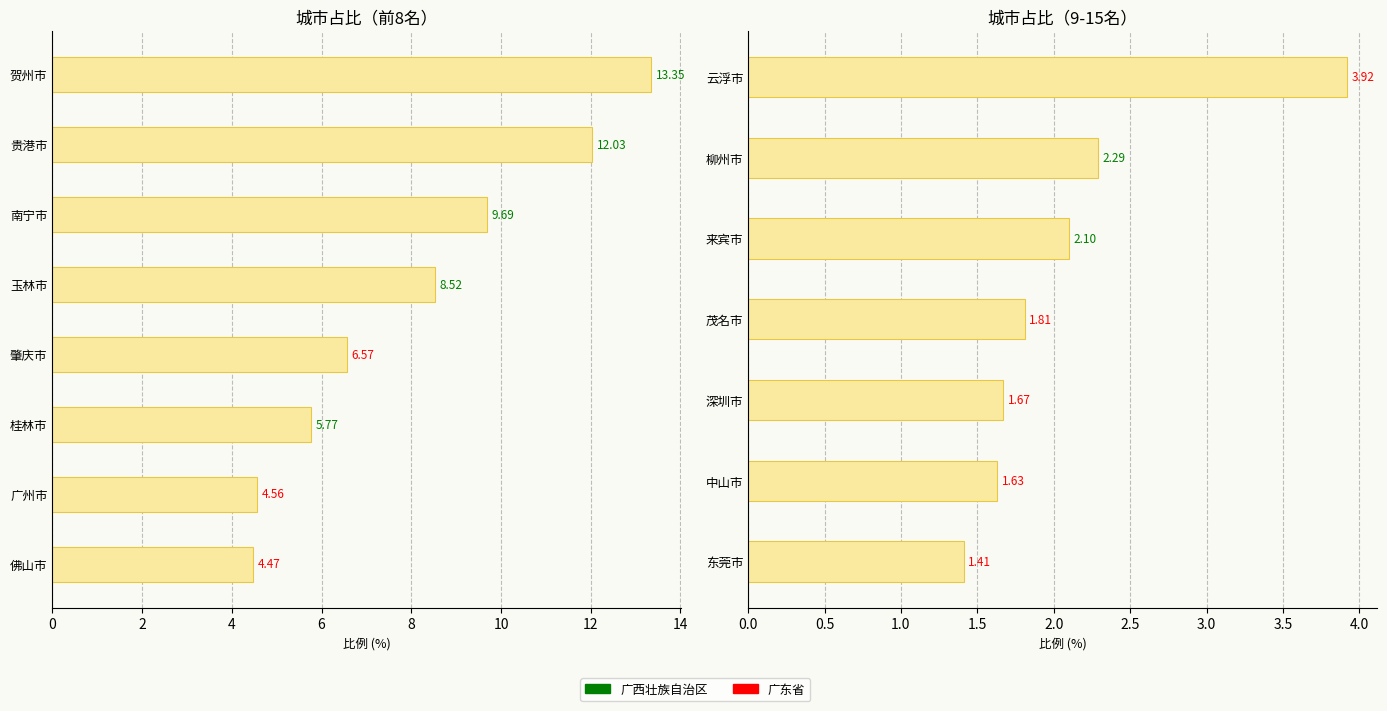

What is the change in value from 深圳市 to 东莞市?

-0.3